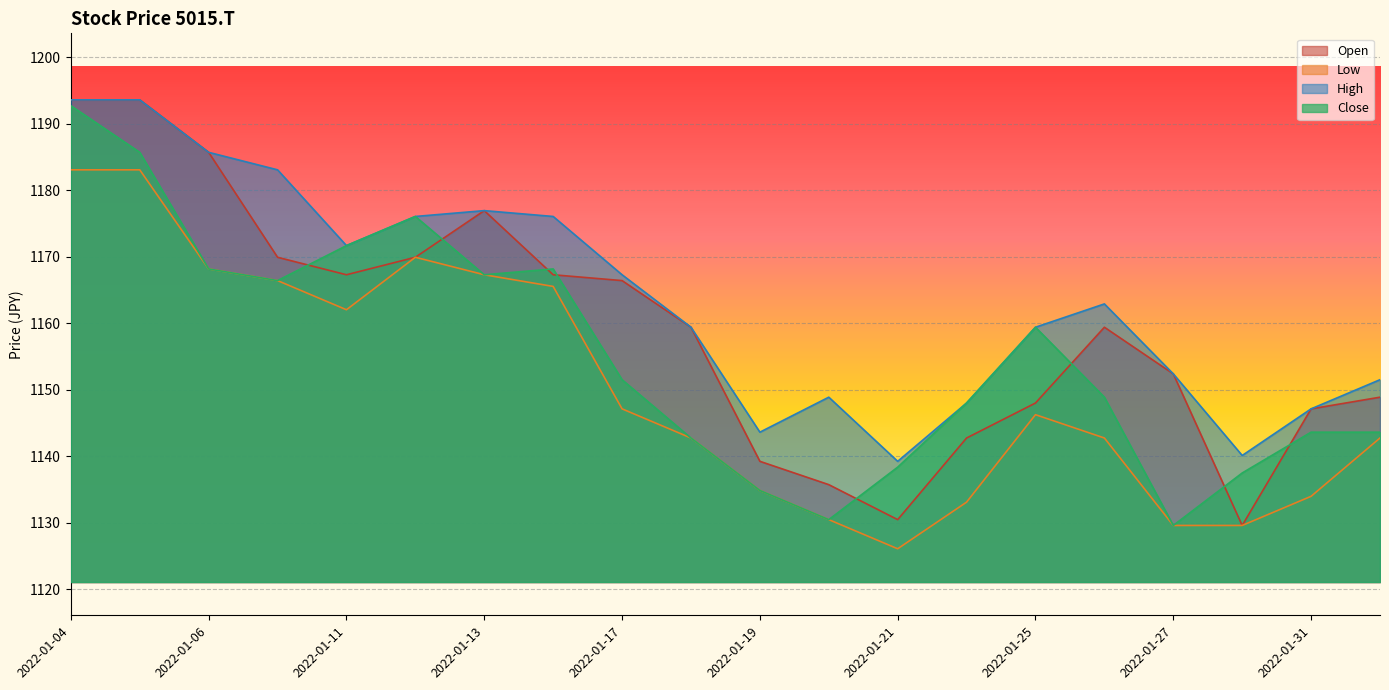

At which category is the sum across all series the highest?

2022-01-04